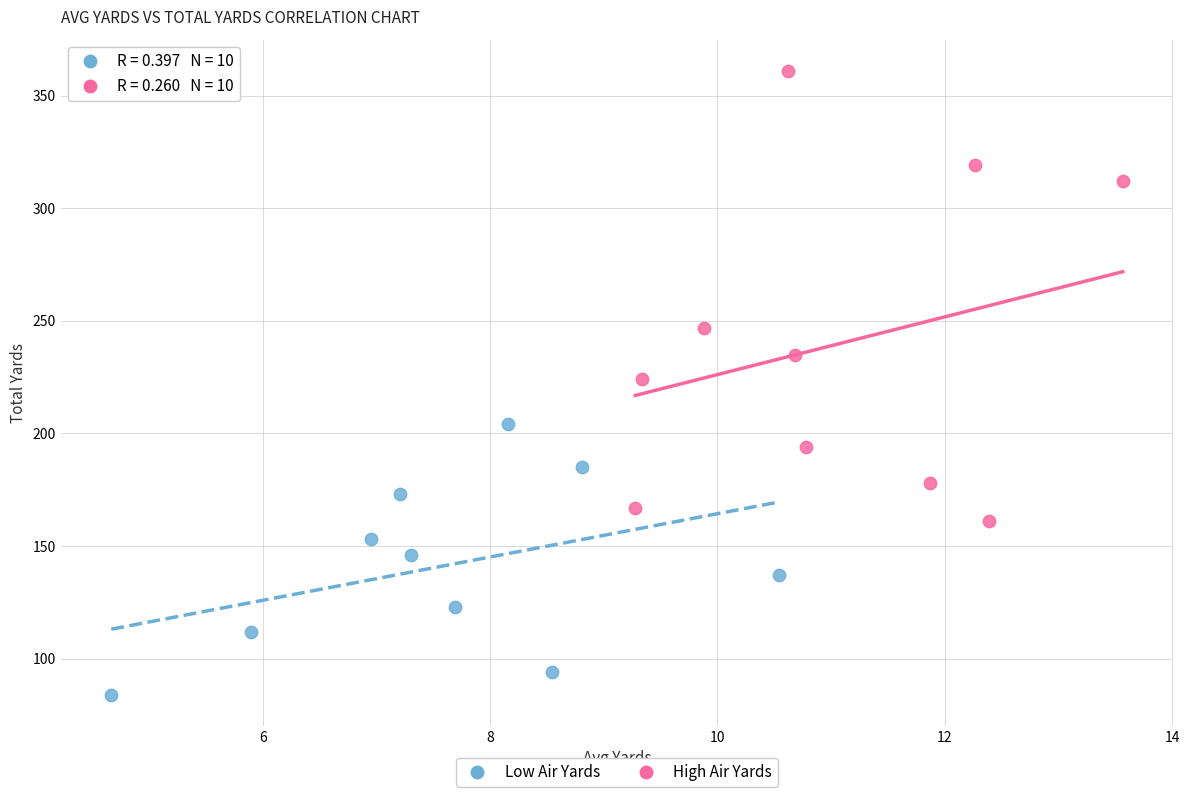

Which series reaches the maximum Y coordinate?

High Air Yards